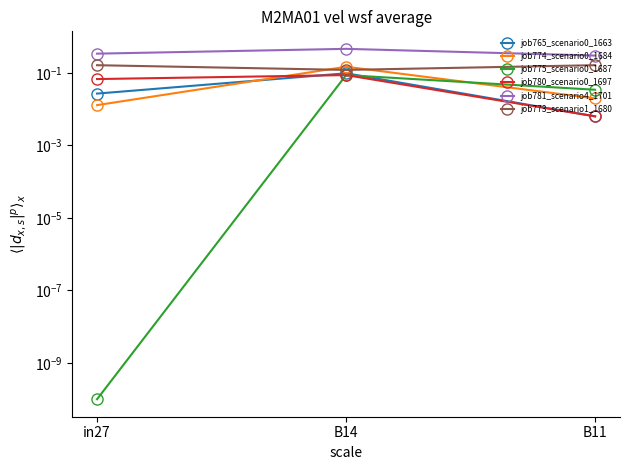

What is the total value across all series at in27?

0.6